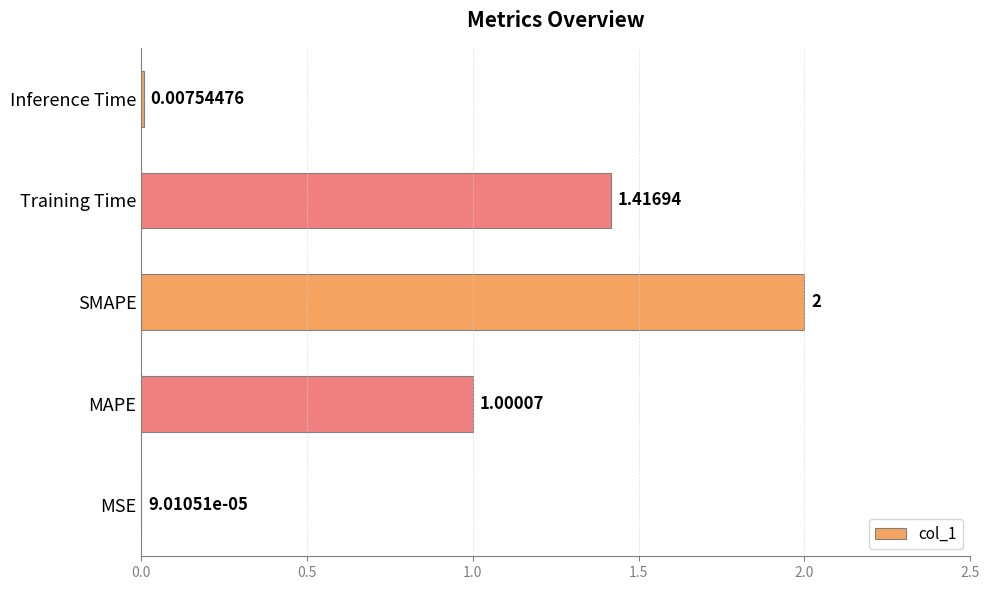

What is the sum of all values?

4.4